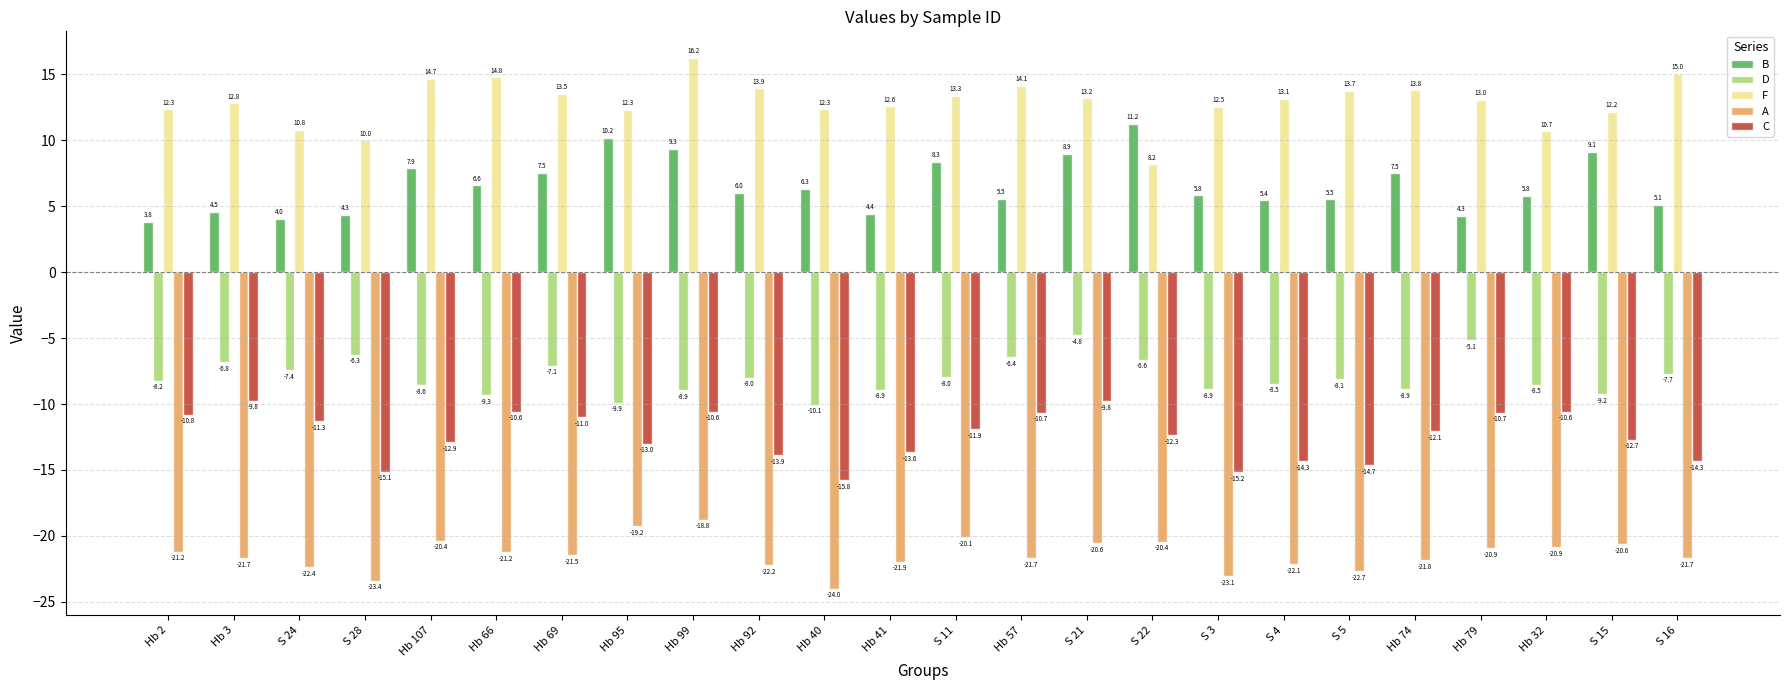

What are all the series names shown in the legend?

B, D, F, A, C